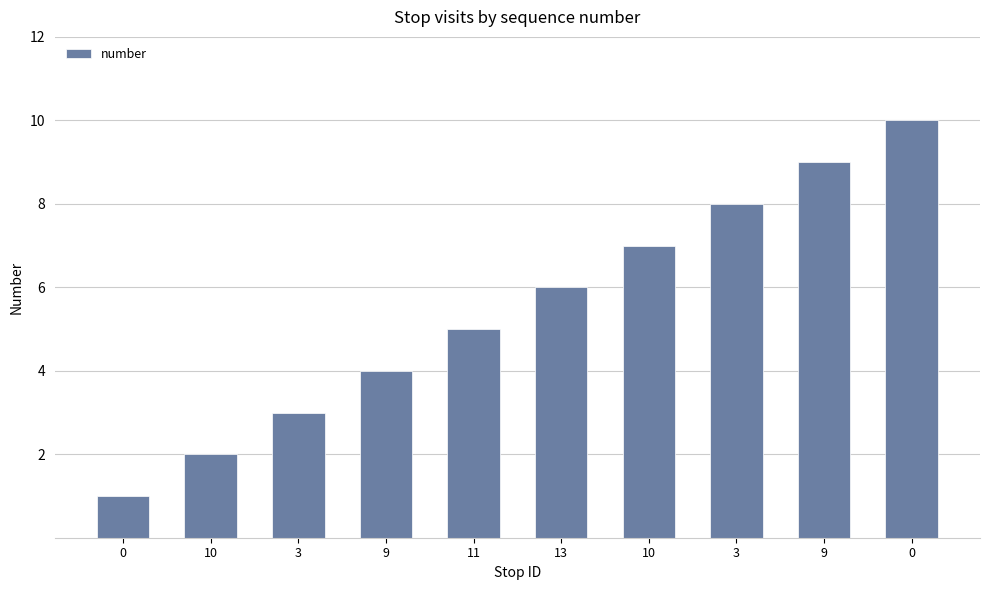

What is the difference between the maximum and minimum values?

9